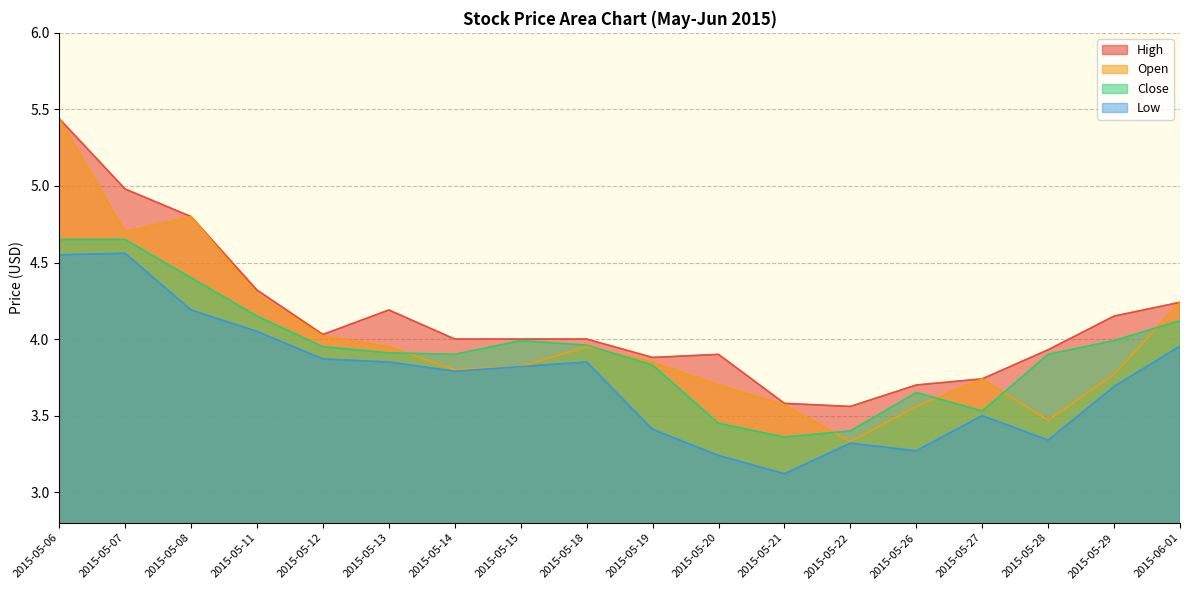

Read the Open value at 2015-05-13.

4.0